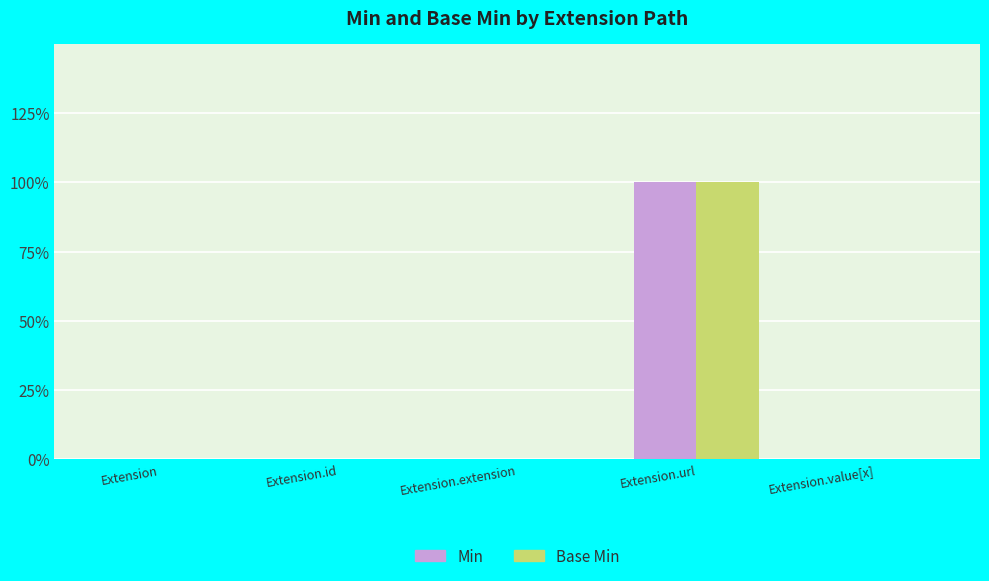

Reading left to right, list all the values displayed in this chart.

Min: 0	0	0	1	0
Base Min: 0	0	0	1	0